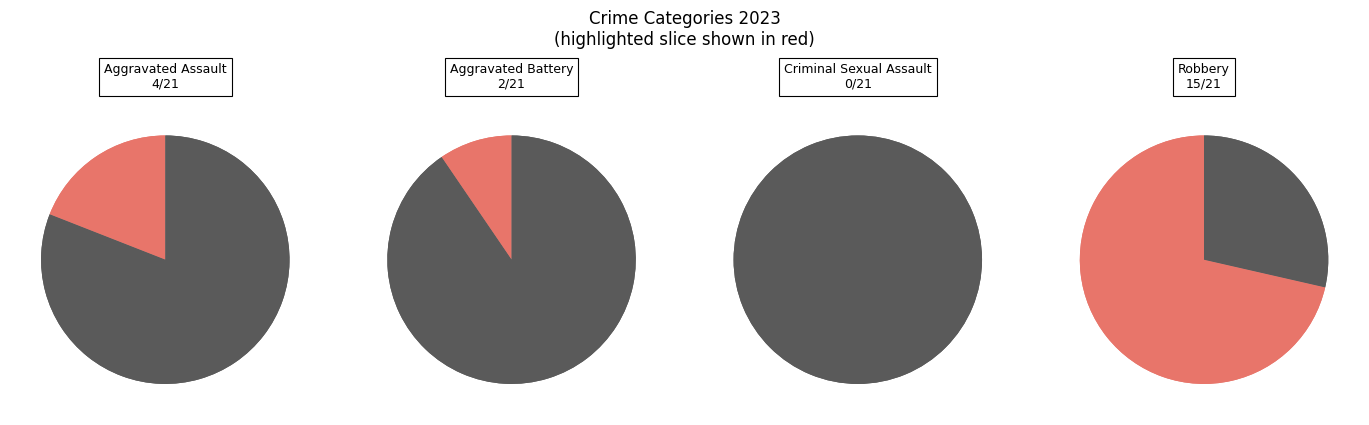

What is the smallest slice in the pie chart?

Criminal Sexual Assault